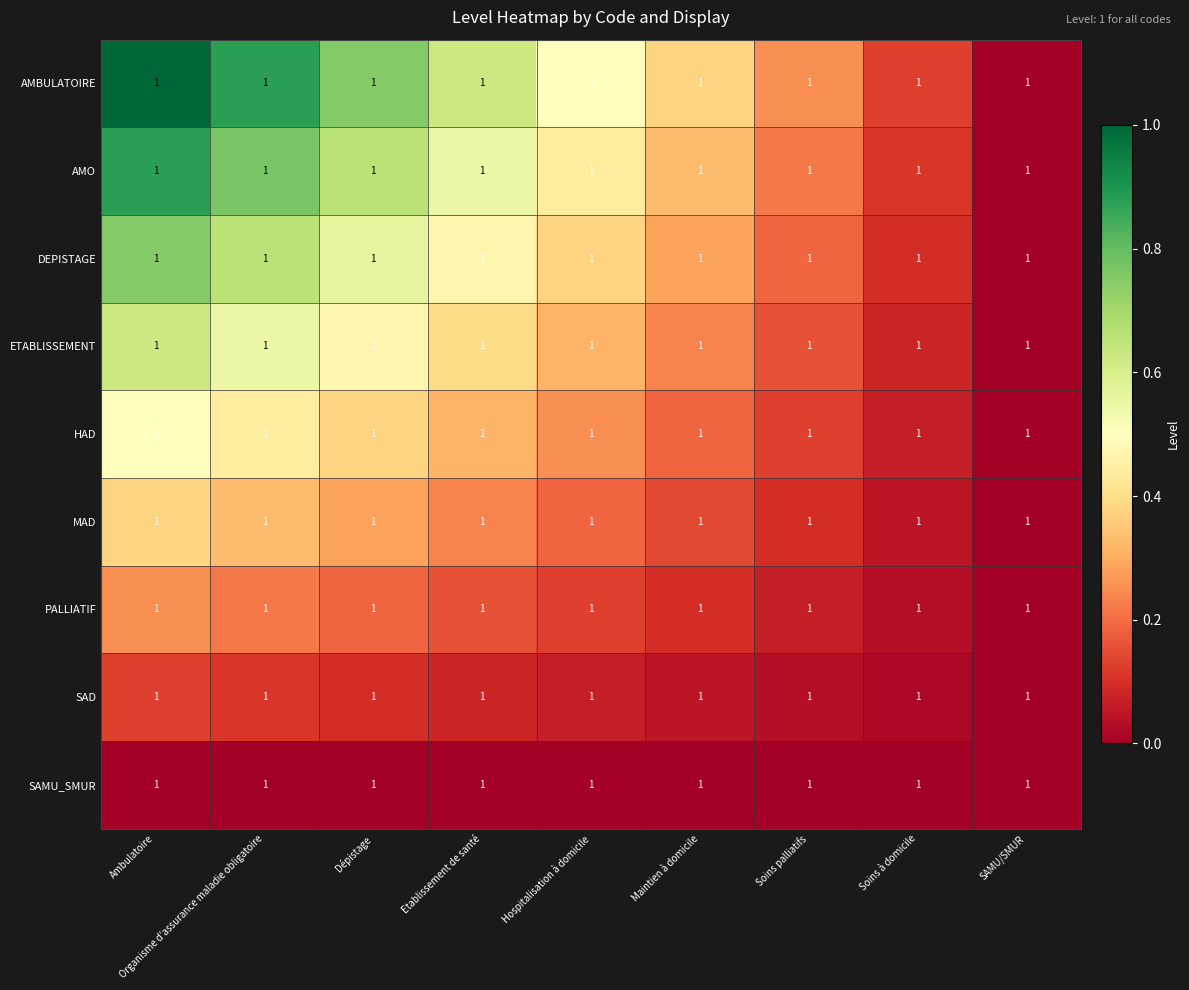

The value of AMBULATOIRE at SAMU/SMUR is -0.5. True or false?

False